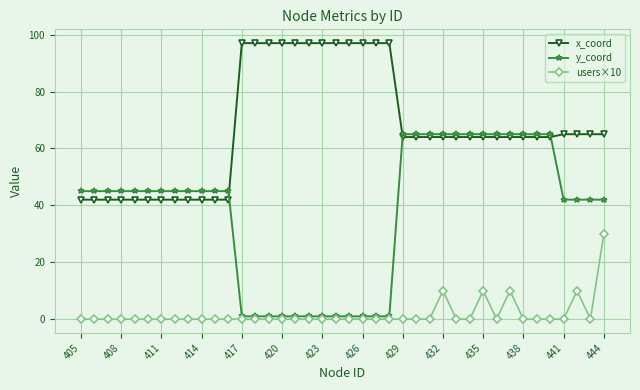

What are all the series names shown in the legend?

x_coord, y_coord, users×10